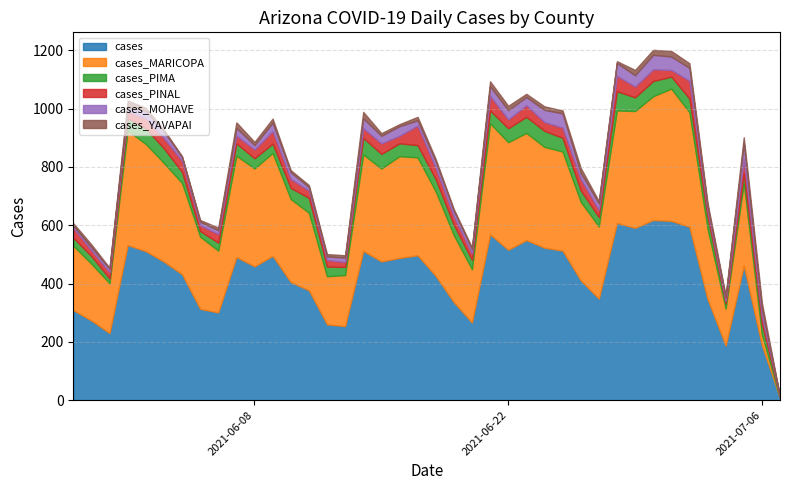

Is the value of cases at 2021-06-29 greater than the value of cases_PINAL at 2021-06-04?

Yes